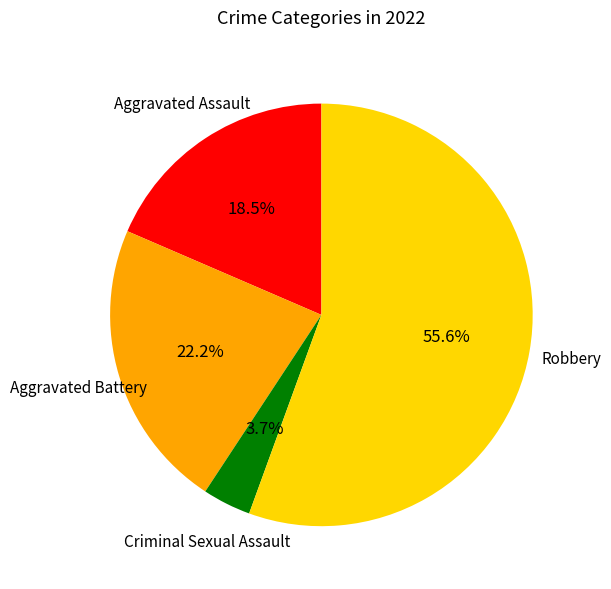

Is Robbery the majority of the pie?

Yes